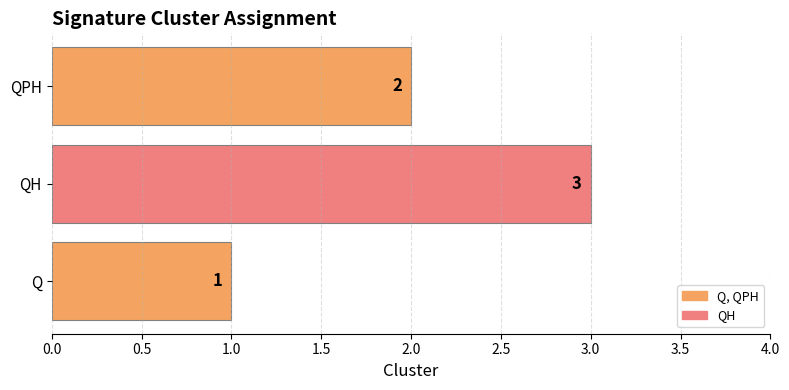

True or false: the data shows 1 at Q.

True